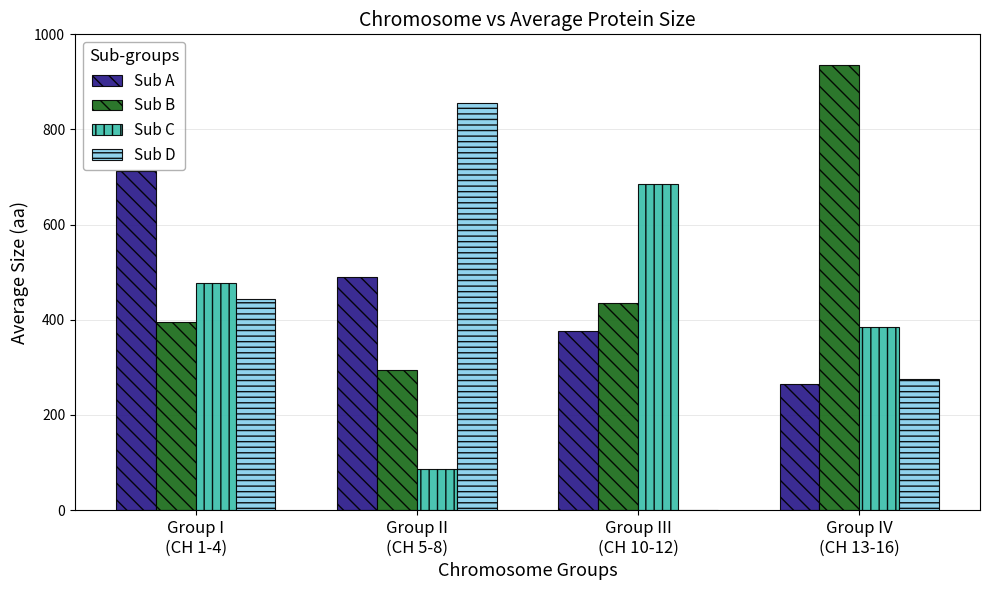

At which category is the sum across all series the highest?

Group I
(CH 1-4)